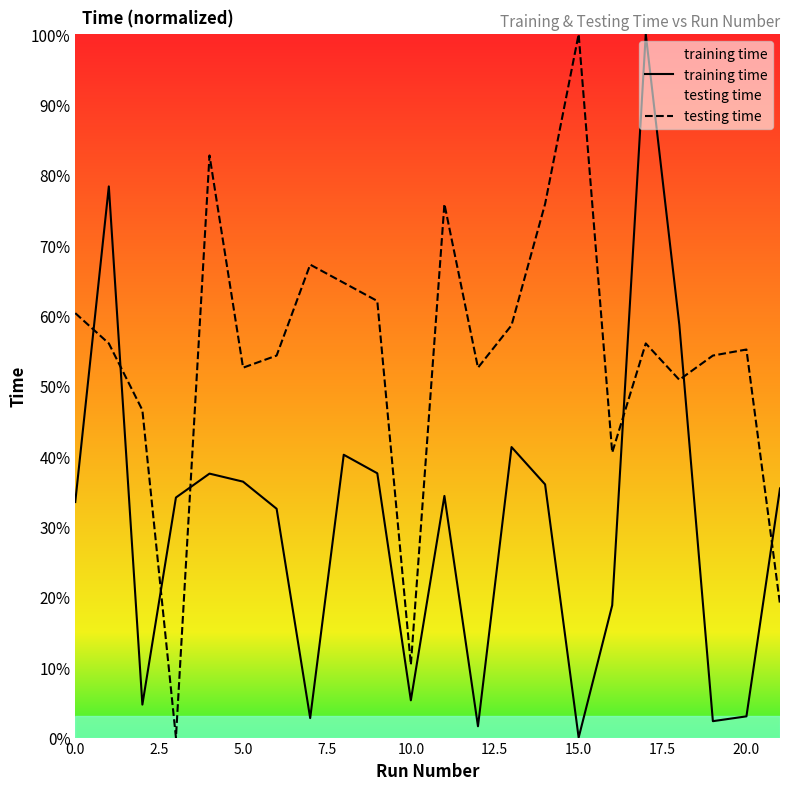

How many distinct data groups are displayed?

2